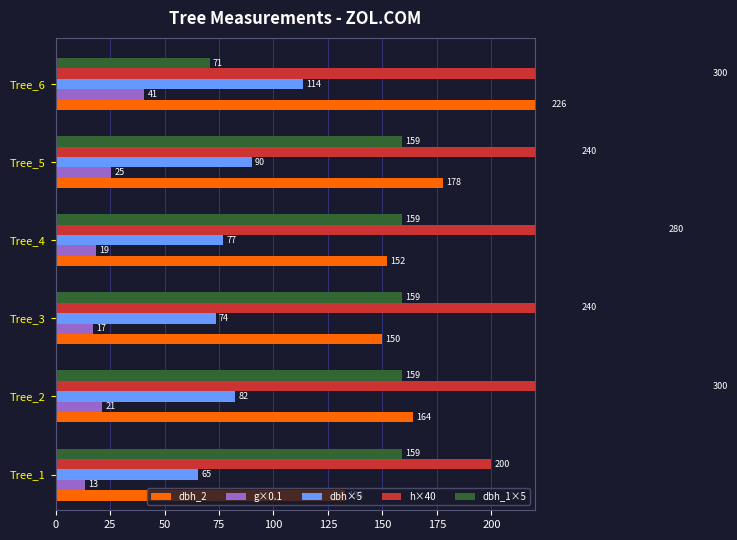

What is the difference between the maximum and minimum values in the dbh_2 series?

93.0